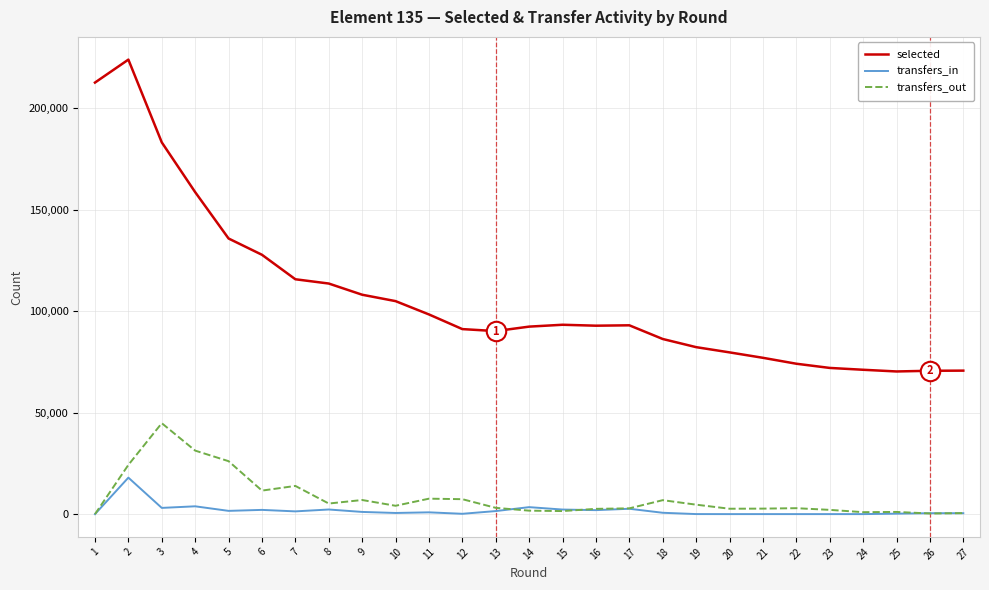

What is the difference between the maximum and minimum values in the transfers_in series?

17994